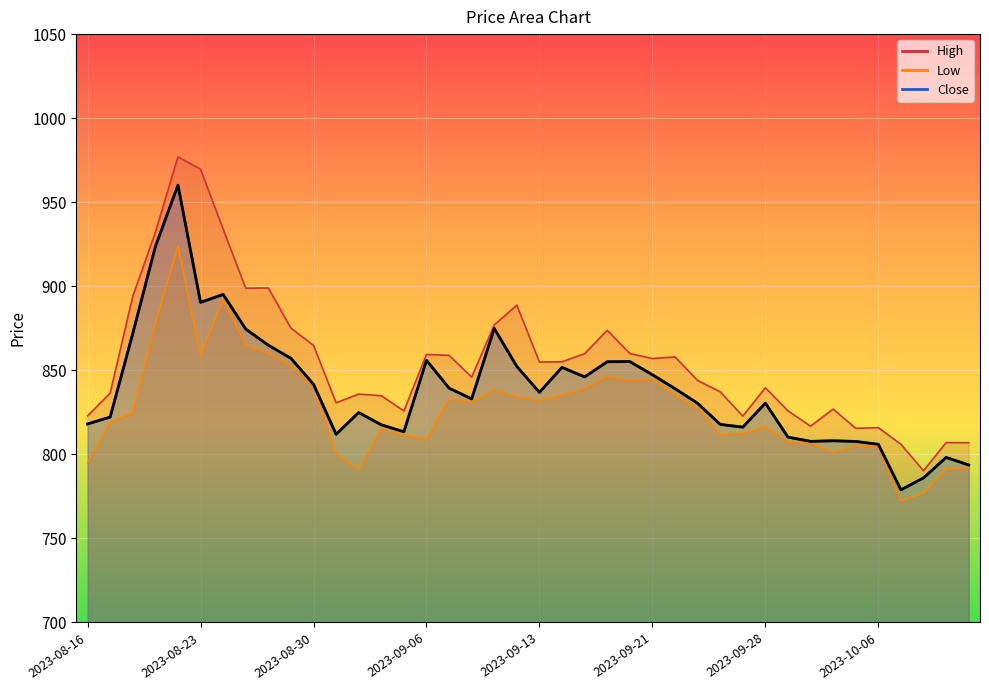

How many interior local peaks does the Close series have?

10